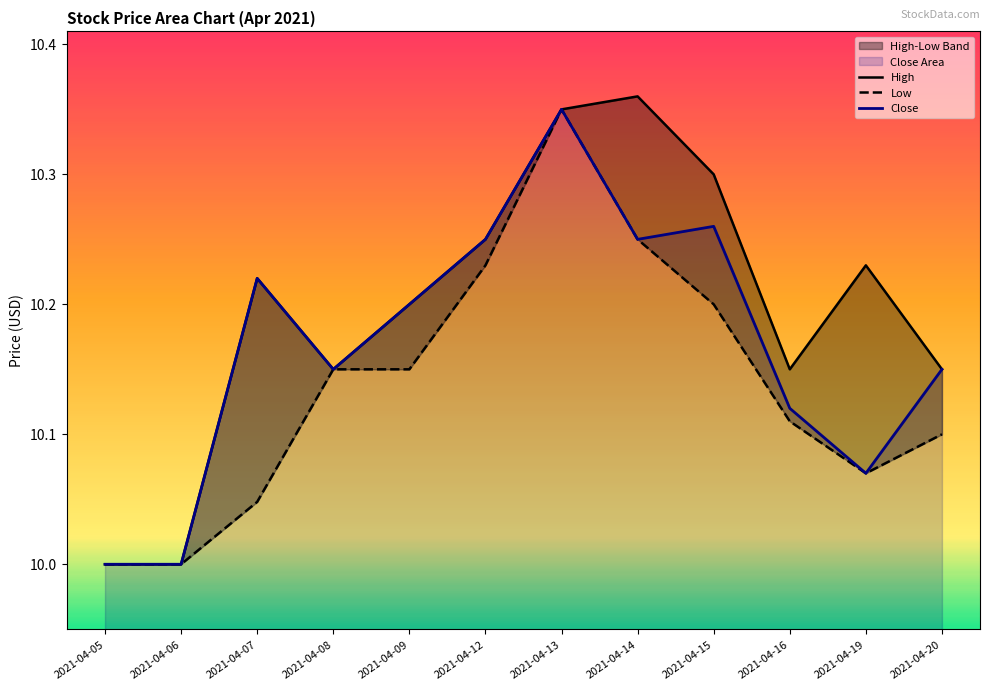

Read the Close value at 2021-04-07.

10.2